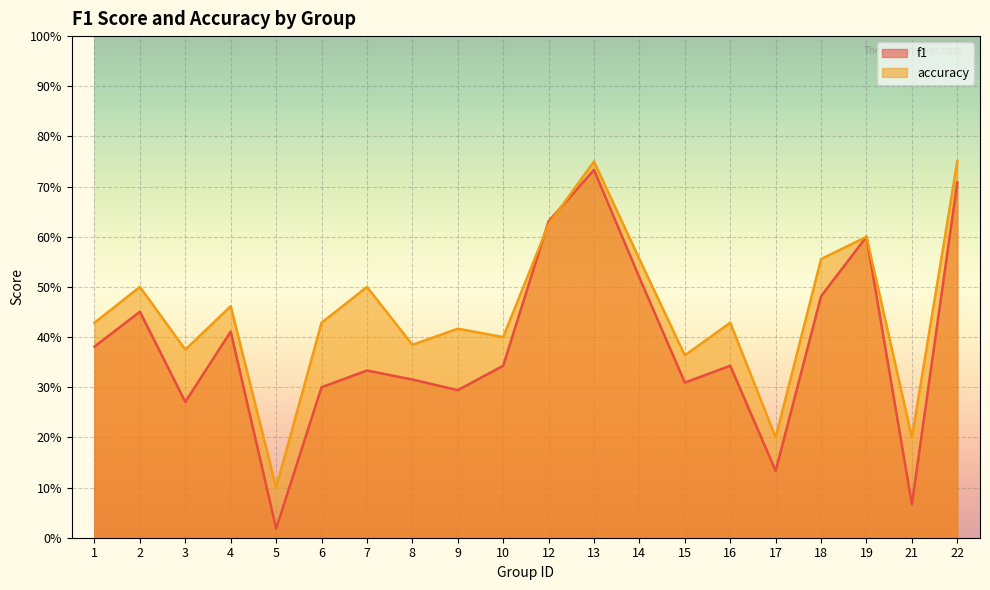

What is the value of the f1 point at the 18th from the left?

0.6